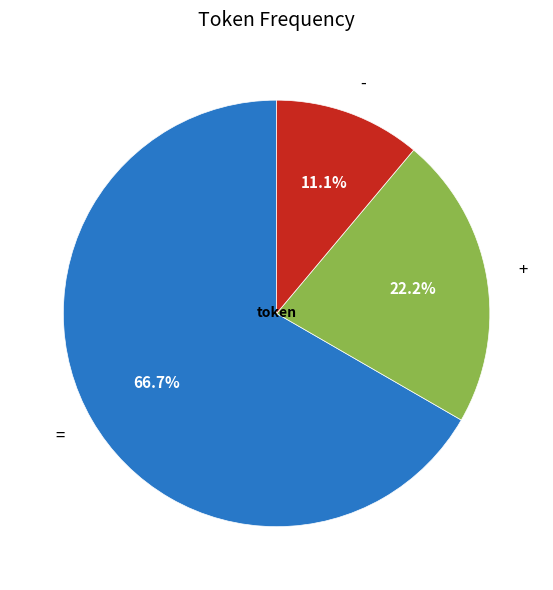

The - slice represents 22% of the pie. True or false?

False